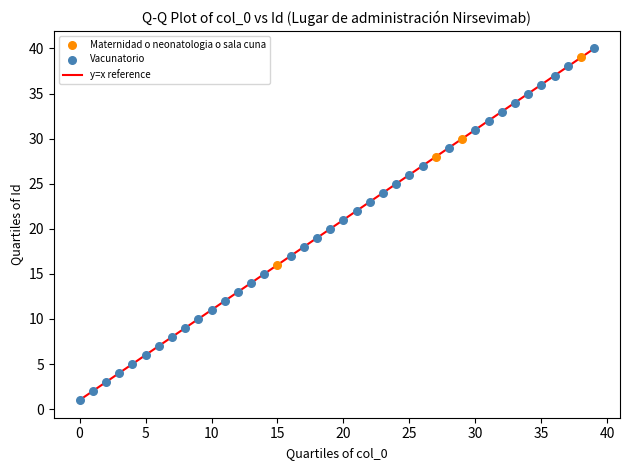

Which series has the largest Y range (max minus min)?

Vacunatorio